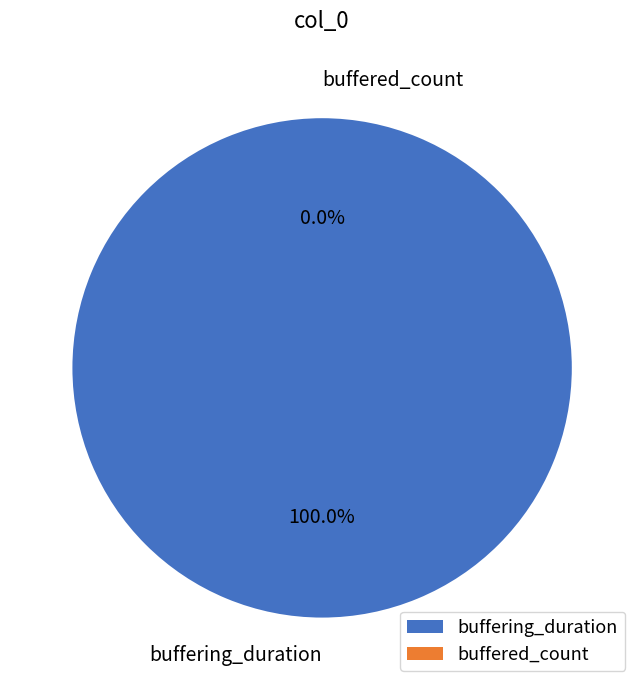

True or false: buffered_count accounts for 0% of the total.

True